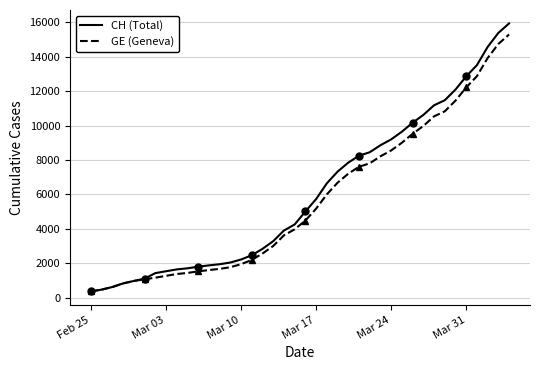

What is the greatest value displayed?

15926